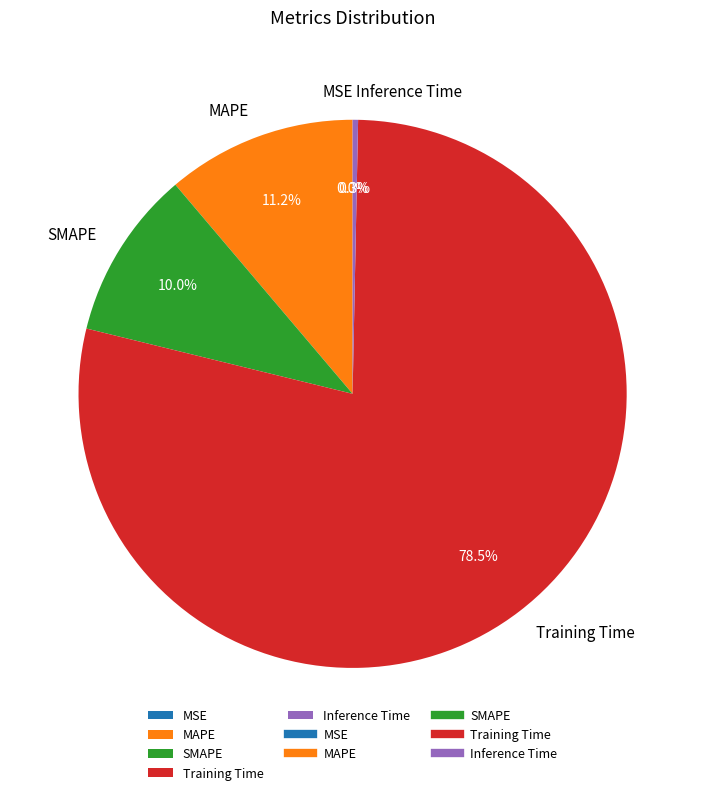

Which slice is the largest?

Training Time